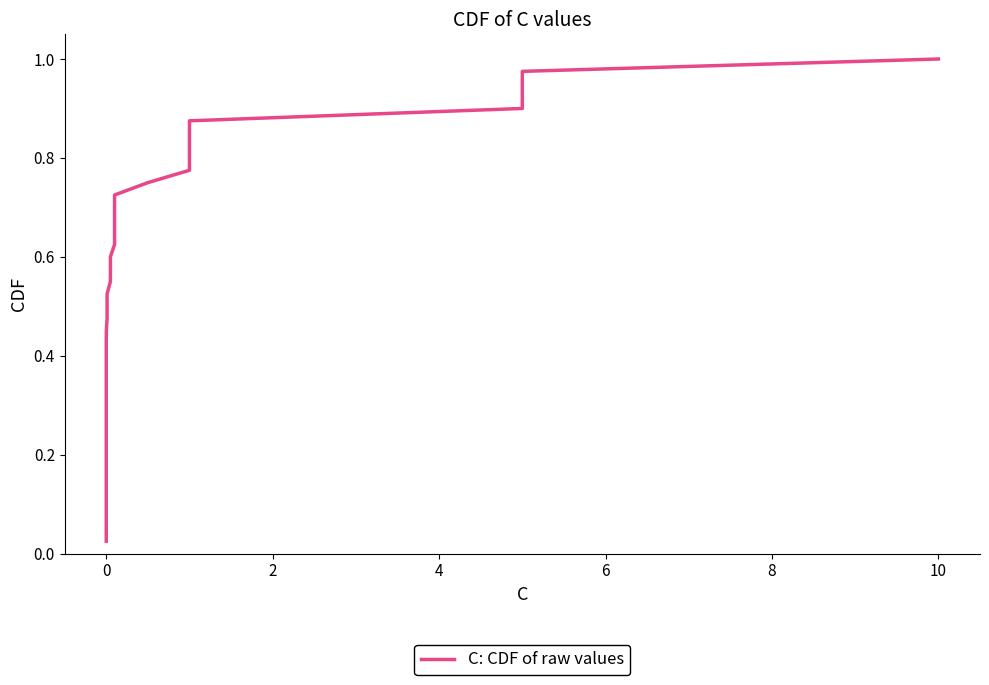

Reading left to right, list all the values displayed in this chart.

0.0	0.1	0.1	0.1	0.1	0.1	0.2	0.2	0.2	0.2	0.3	0.3	0.3	0.3	0.4	0.4	0.4	0.5	0.5	0.5	0.5	0.6	0.6	0.6	0.6	0.7	0.7	0.7	0.7	0.8	0.8	0.8	0.8	0.8	0.9	0.9	0.9	0.9	1.0	1.0